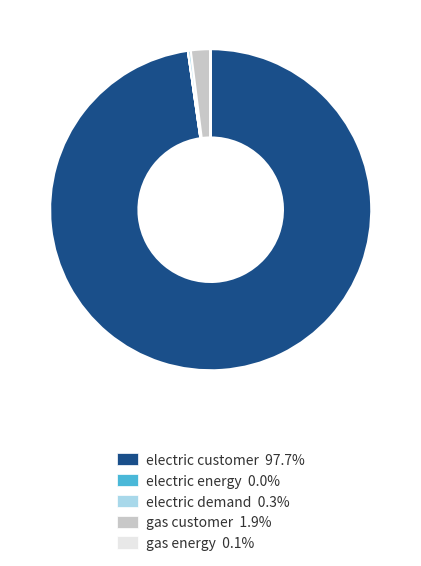

Approximately how many times larger is the value at electric customer compared to gas customer?

50.7